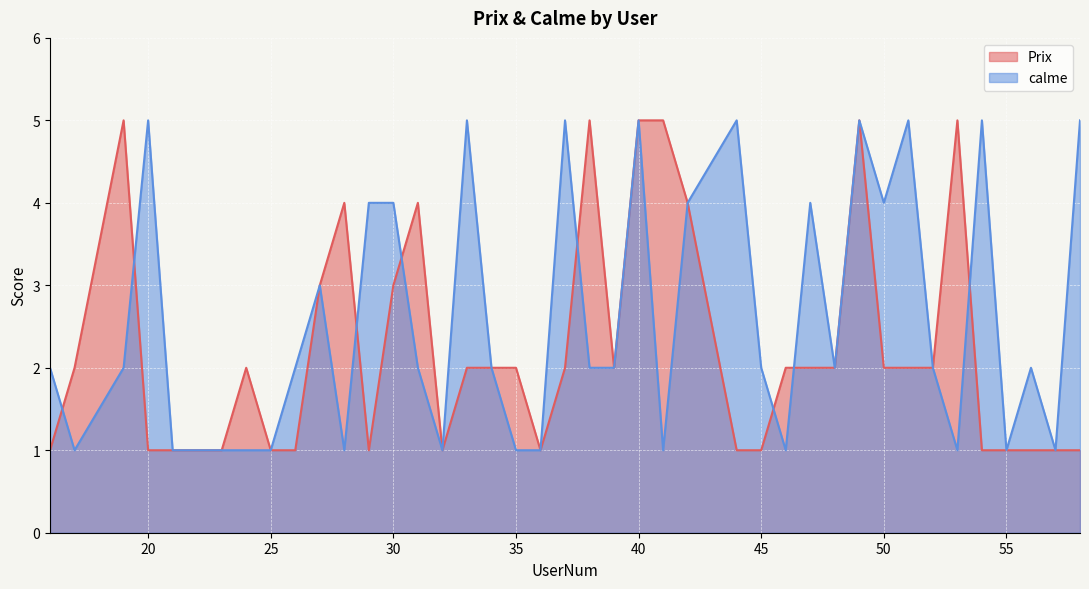

What is the minimum value for calme?

1